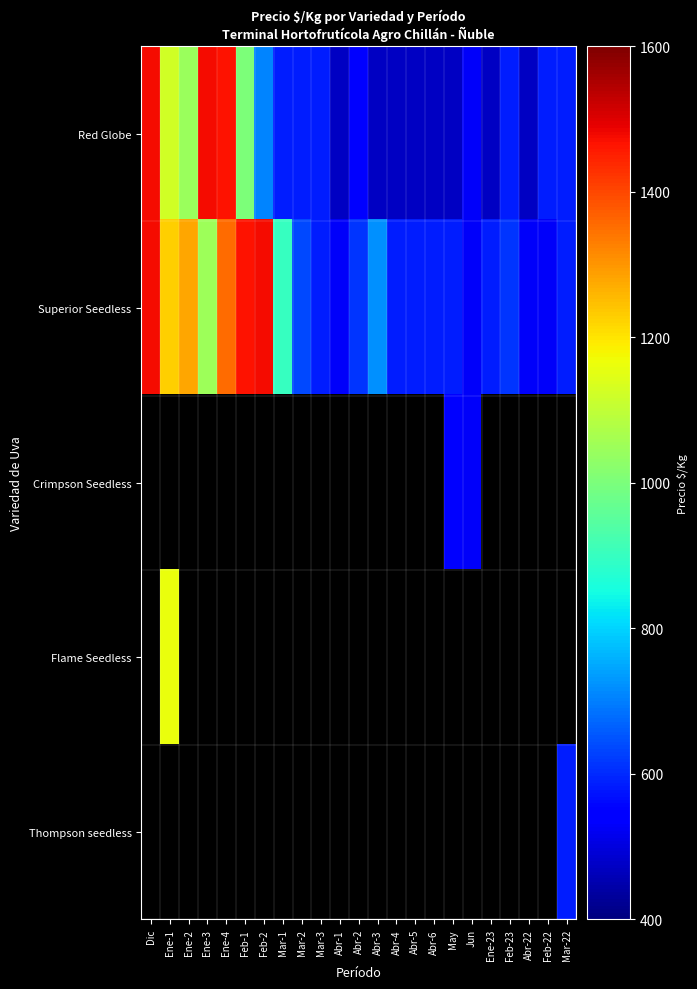

How many positive values does the Flame Seedless series have?

1